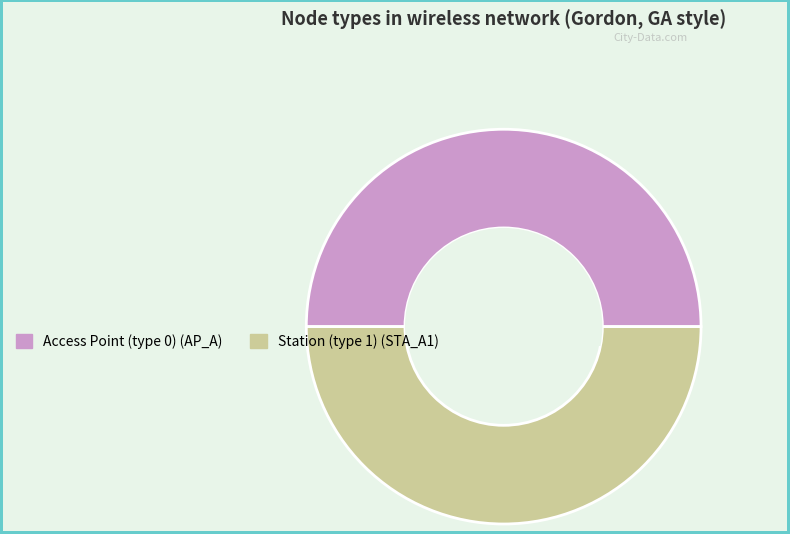

Which category has the smallest portion of the pie?

AP_A